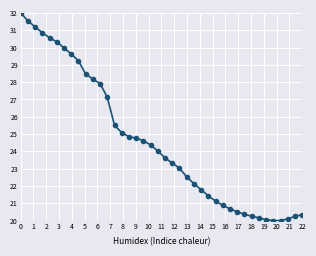

What is the maximum value shown in the chart?

32.0